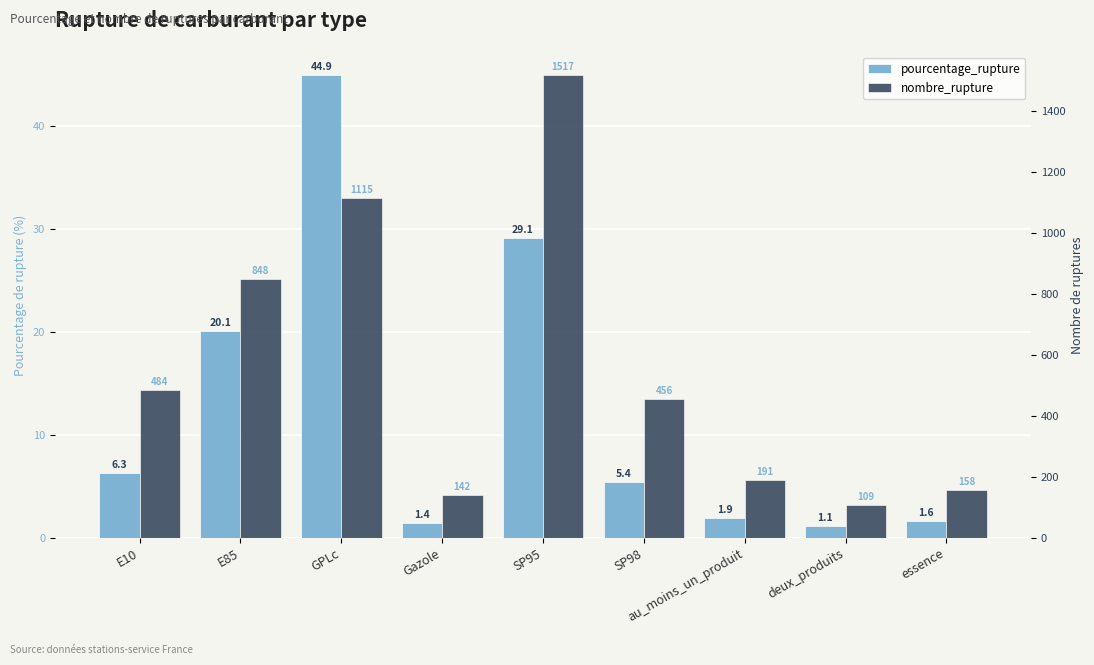

Reading left to right, transcribe all the data shown in this chart.

pourcentage_rupture: E10=6.3	E85=20.1	GPLc=44.9	Gazole=1.4	SP95=29.1	SP98=5.4	au_moins_un_produit=1.9	deux_produits=1.1	essence=1.6
nombre_rupture: E10=484.0	E85=848.0	GPLc=1115.0	Gazole=142.0	SP95=1517.0	SP98=456.0	au_moins_un_produit=191.0	deux_produits=109.0	essence=158.0